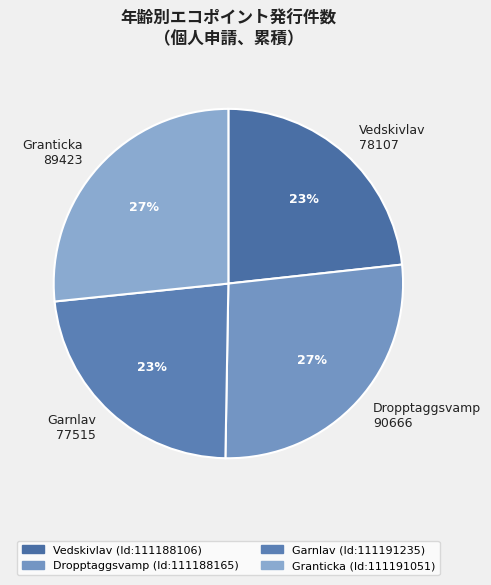

To the nearest percent, what is the difference between the largest and smallest slice percentages?

4%